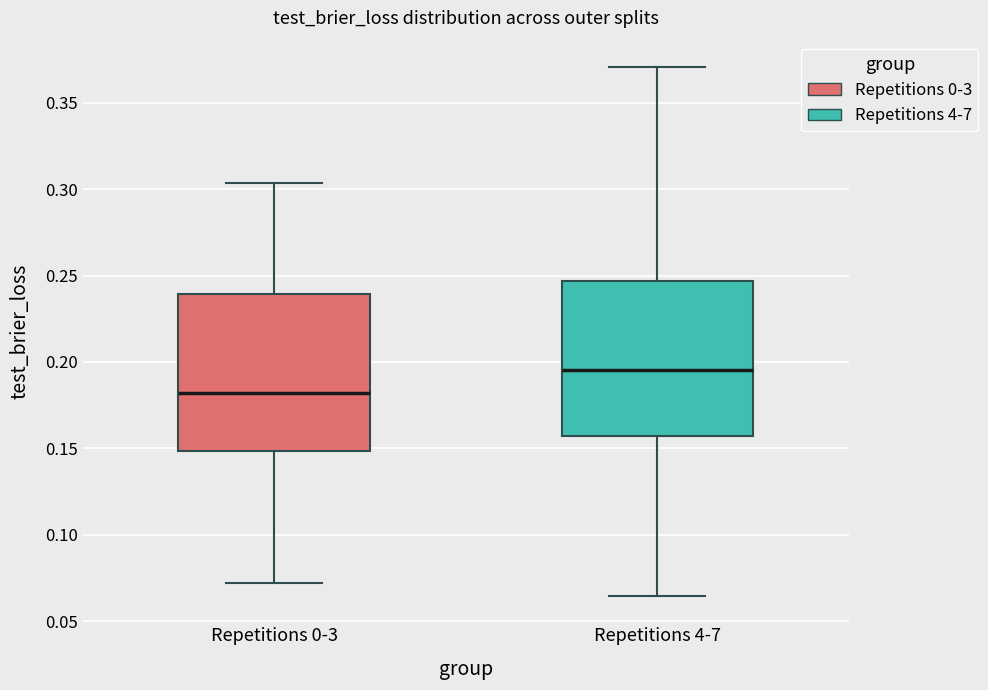

Which box's median line is the lowest?

Repetitions 0-3